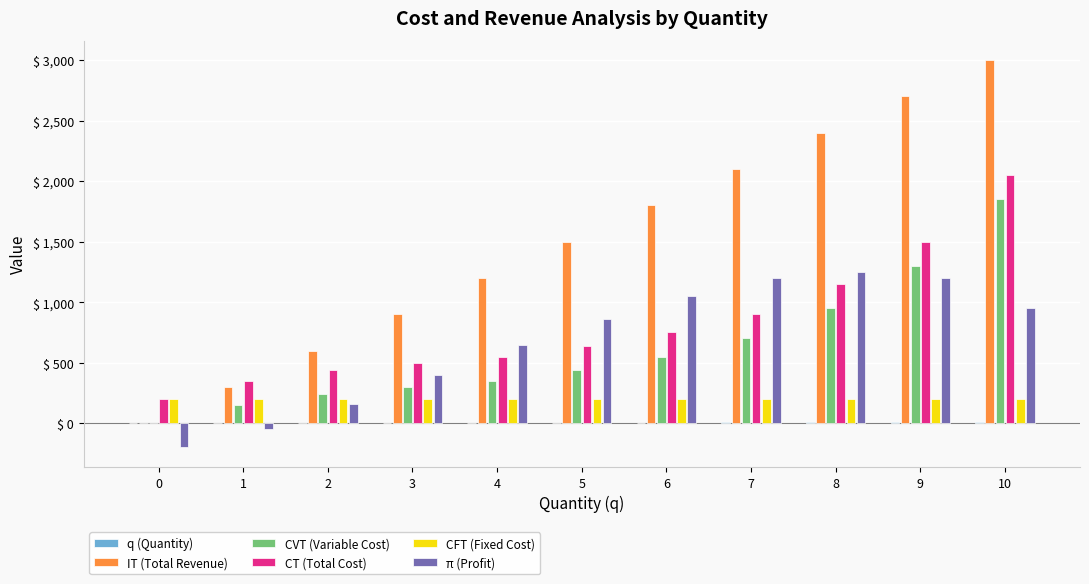

What is the sum of all CFT (Fixed Cost) values?

2200